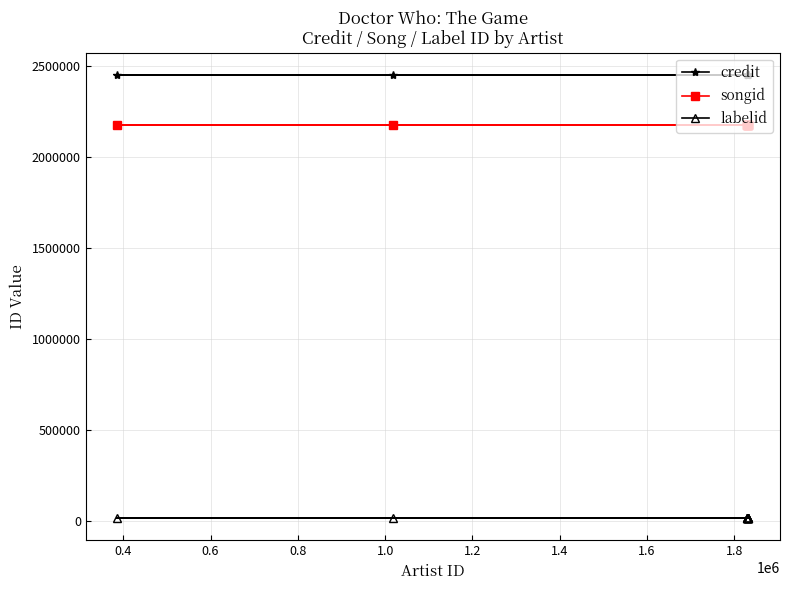

List the series in order of their peak value, highest first.

credit, songid, labelid